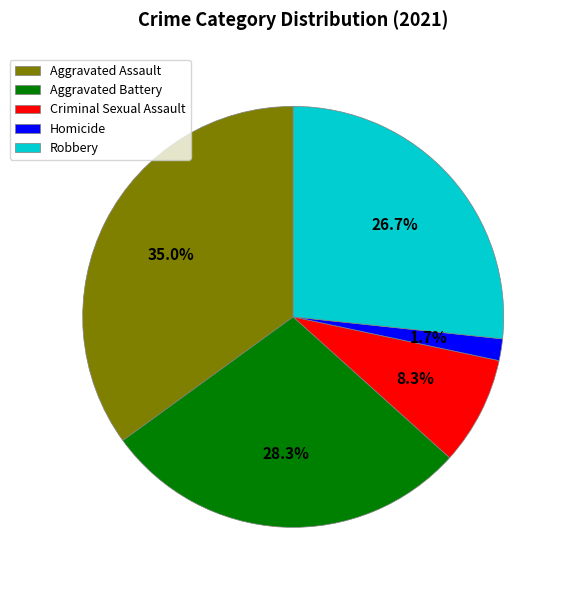

Do Aggravated Assault and Robbery together represent more than half of the pie?

Yes